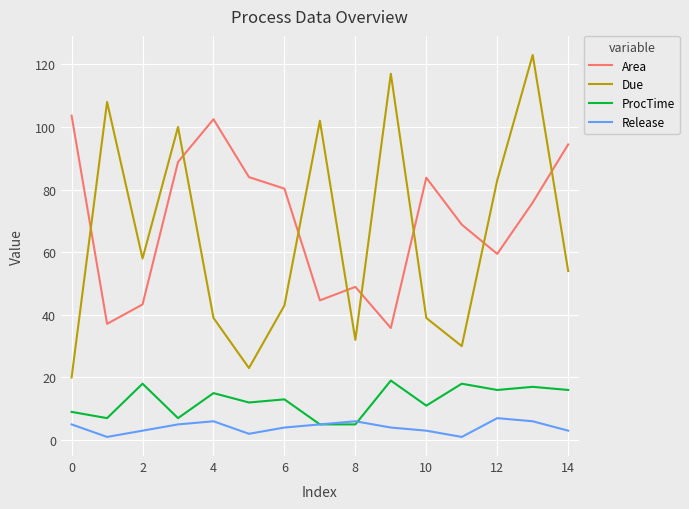

Is this an area chart (filled region under the line)?

No